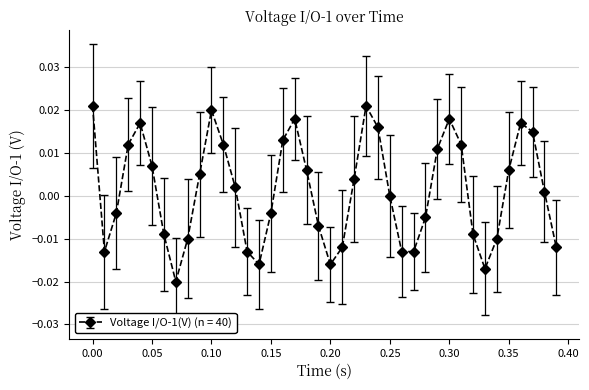

True or false: the data has more than 0 interior local peaks.

True